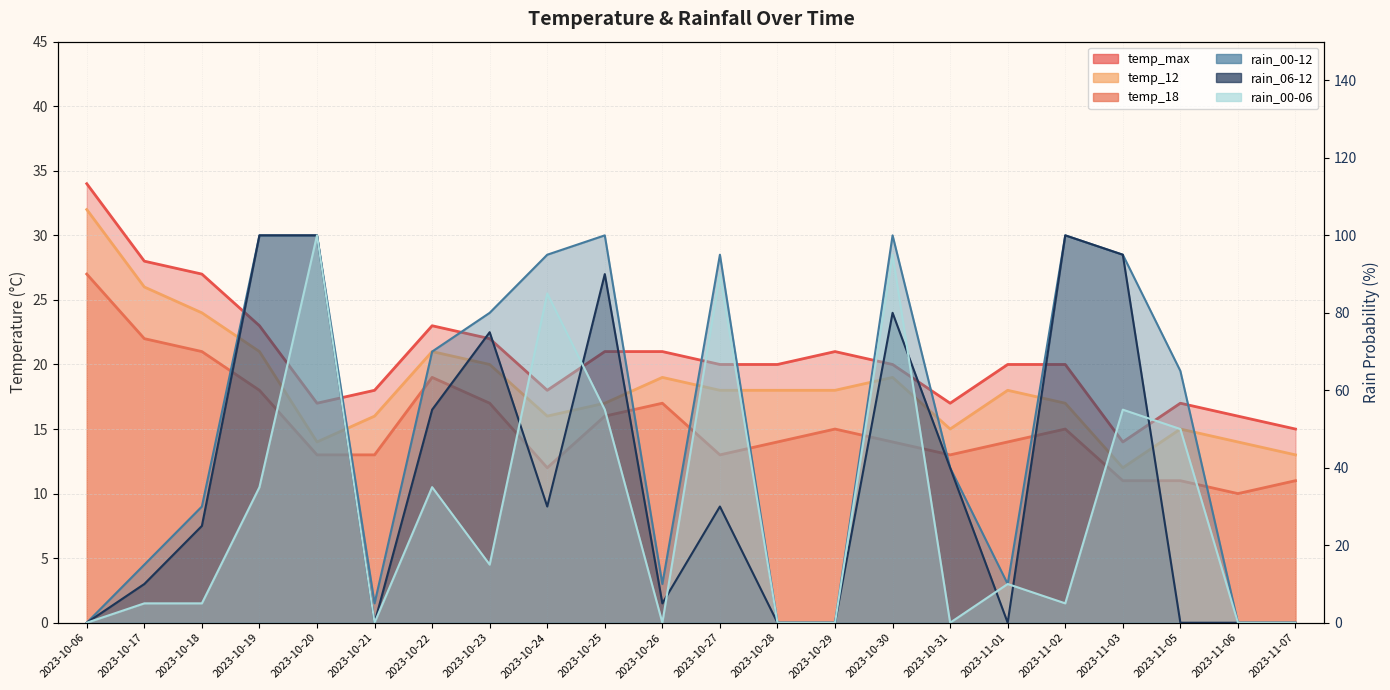

True or false: rain_00-06 has more than 0 interior local peaks.

True